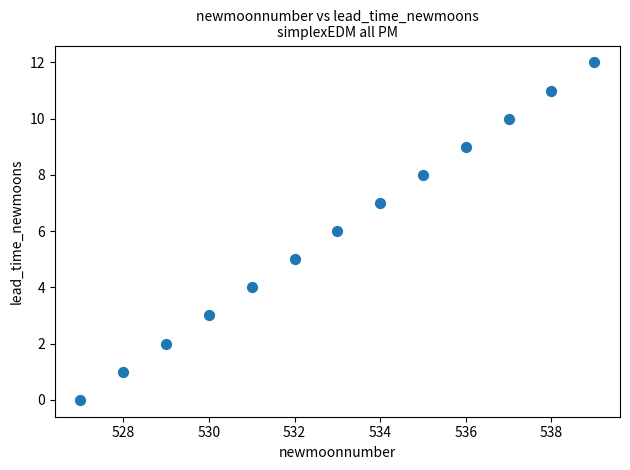

What is the range of X values (max minus min)?

12